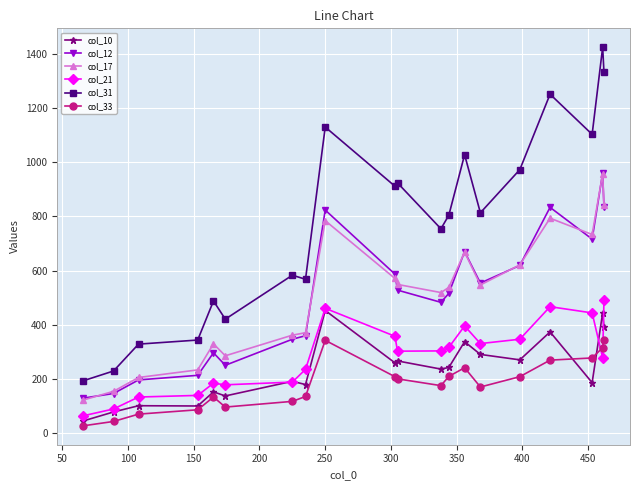

In col_17, how many points are lower than both neighbors (excluding endpoints)?

4